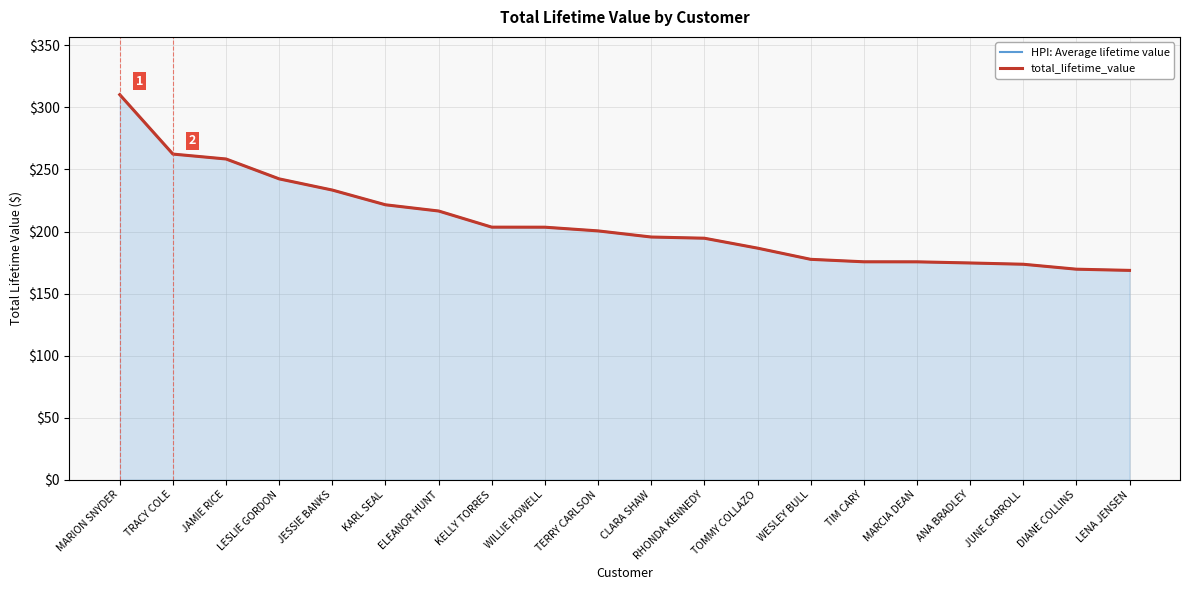

Reading left to right, what are all the values shown in this chart?

HPI: Average lifetime value: MARION SNYDER=310.3	TRACY COLE=262.4	JAMIE RICE=258.5	LESLIE GORDON=242.4	JESSIE BANKS=233.4	KARL SEAL=221.6	ELEANOR HUNT=216.5	KELLY TORRES=203.5	WILLIE HOWELL=203.5	TERRY CARLSON=200.5	CLARA SHAW=195.6	RHONDA KENNEDY=194.6	TOMMY COLLAZO=186.6	WESLEY BULL=177.6	TIM CARY=175.6	MARCIA DEAN=175.6	ANA BRADLEY=174.7	JUNE CARROLL=173.6	DIANE COLLINS=169.7	LENA JENSEN=168.7
total_lifetime_value: MARION SNYDER=310.3	TRACY COLE=262.4	JAMIE RICE=258.5	LESLIE GORDON=242.4	JESSIE BANKS=233.4	KARL SEAL=221.6	ELEANOR HUNT=216.5	KELLY TORRES=203.5	WILLIE HOWELL=203.5	TERRY CARLSON=200.5	CLARA SHAW=195.6	RHONDA KENNEDY=194.6	TOMMY COLLAZO=186.6	WESLEY BULL=177.6	TIM CARY=175.6	MARCIA DEAN=175.6	ANA BRADLEY=174.7	JUNE CARROLL=173.6	DIANE COLLINS=169.7	LENA JENSEN=168.7